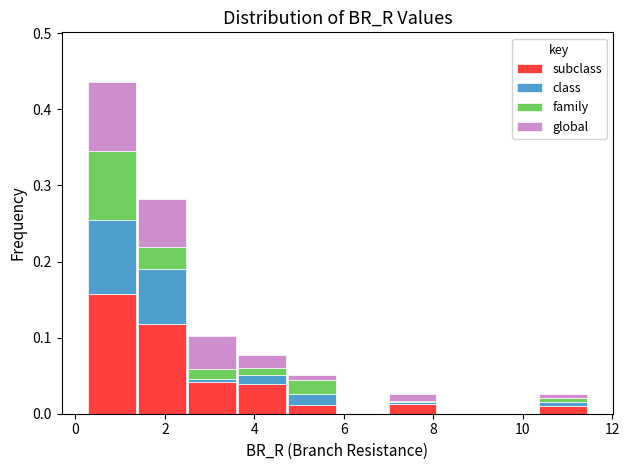

Which range on the x-axis has the tallest stacked bar (by total height)?

0.2 to 1.4